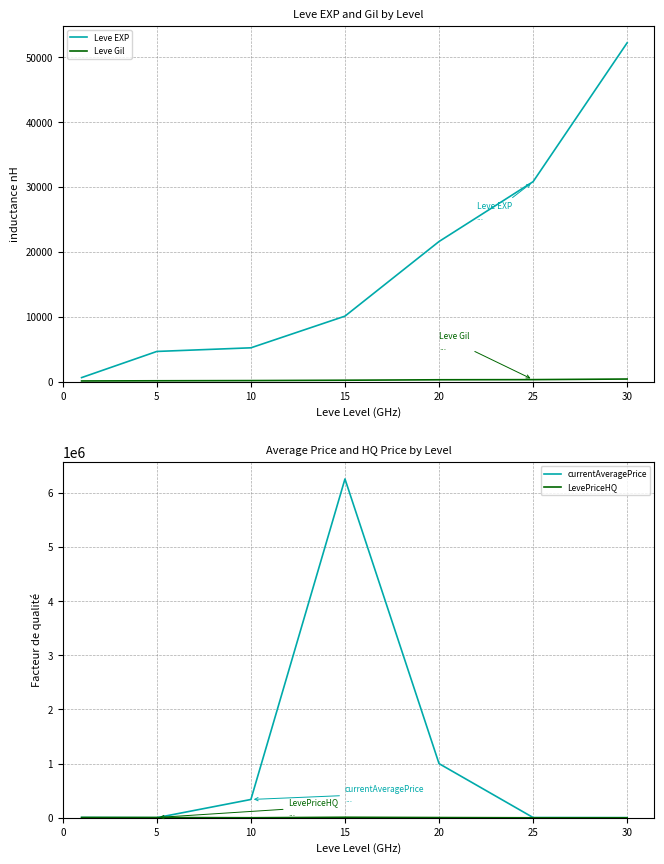

The value of Leve EXP at 30 is 32079. True or false?

False